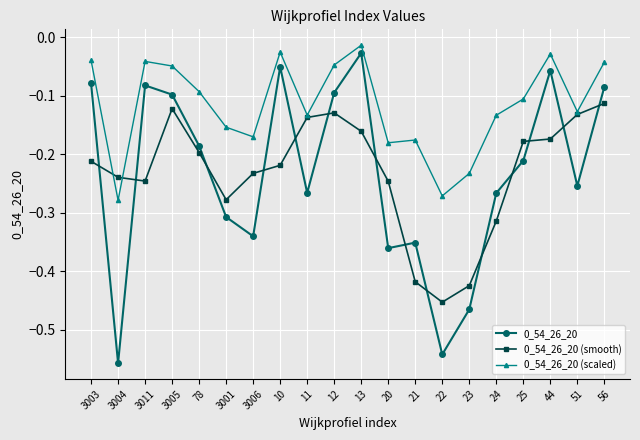

Is it true that 0_54_26_20 equals -0.1 at 24?

False